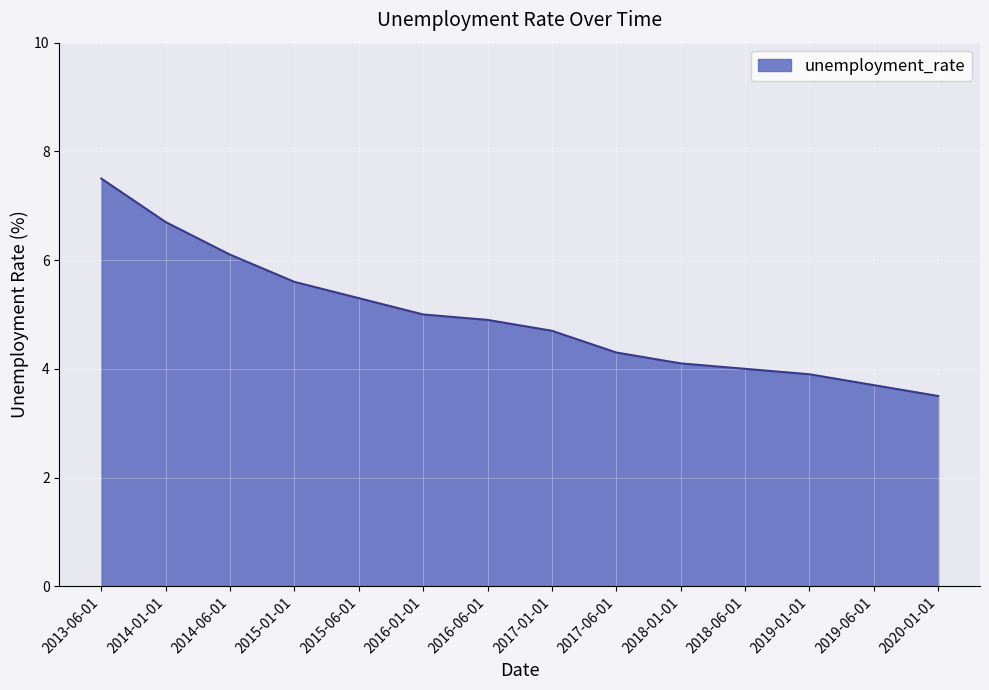

How many lines are shown in the chart?

1